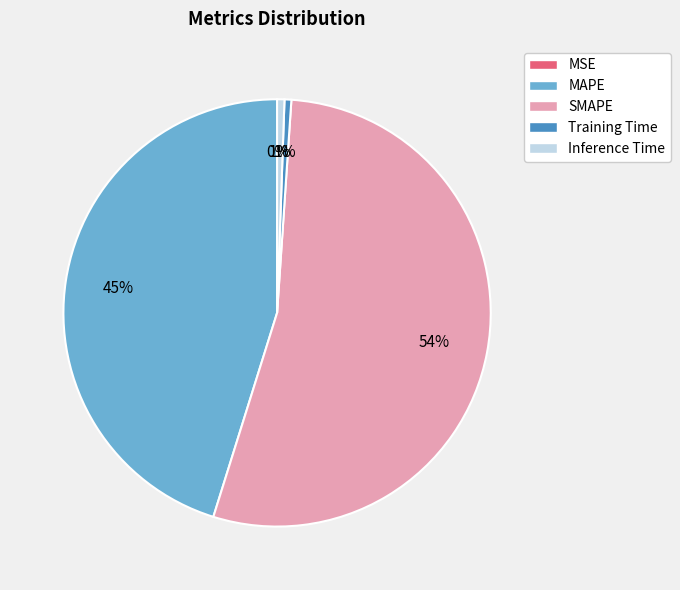

To the nearest percent, what is the average slice percentage?

20%